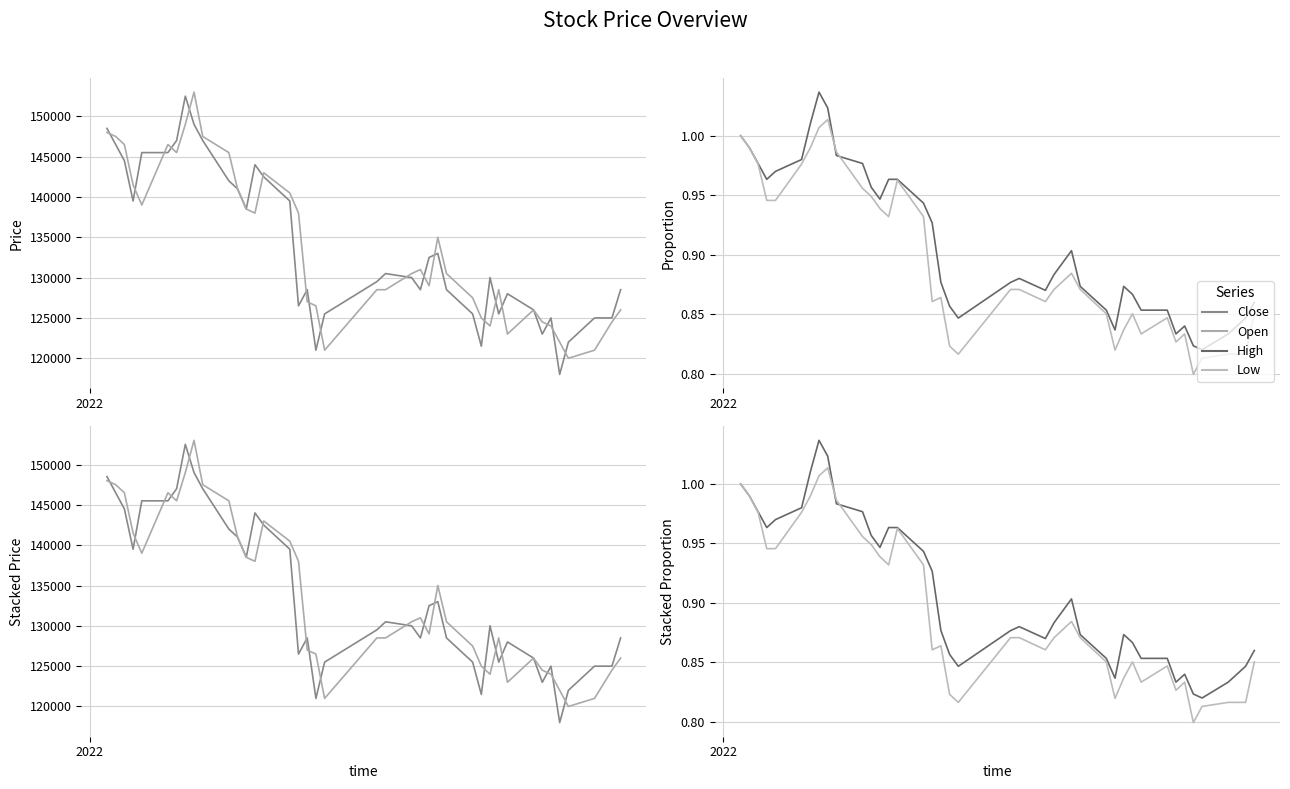

What is the smallest value displayed?

0.8